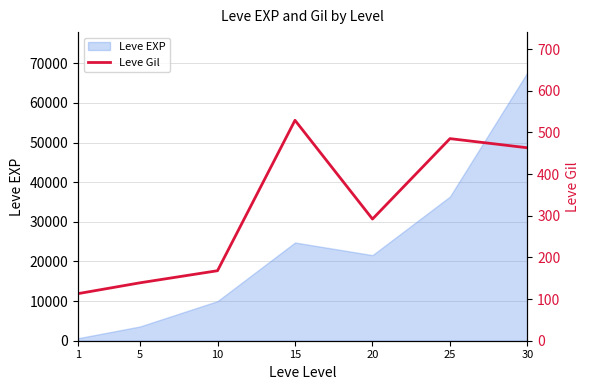

List the labels in order of Leve EXP value, smallest first.

1, 5, 10, 20, 15, 25, 30